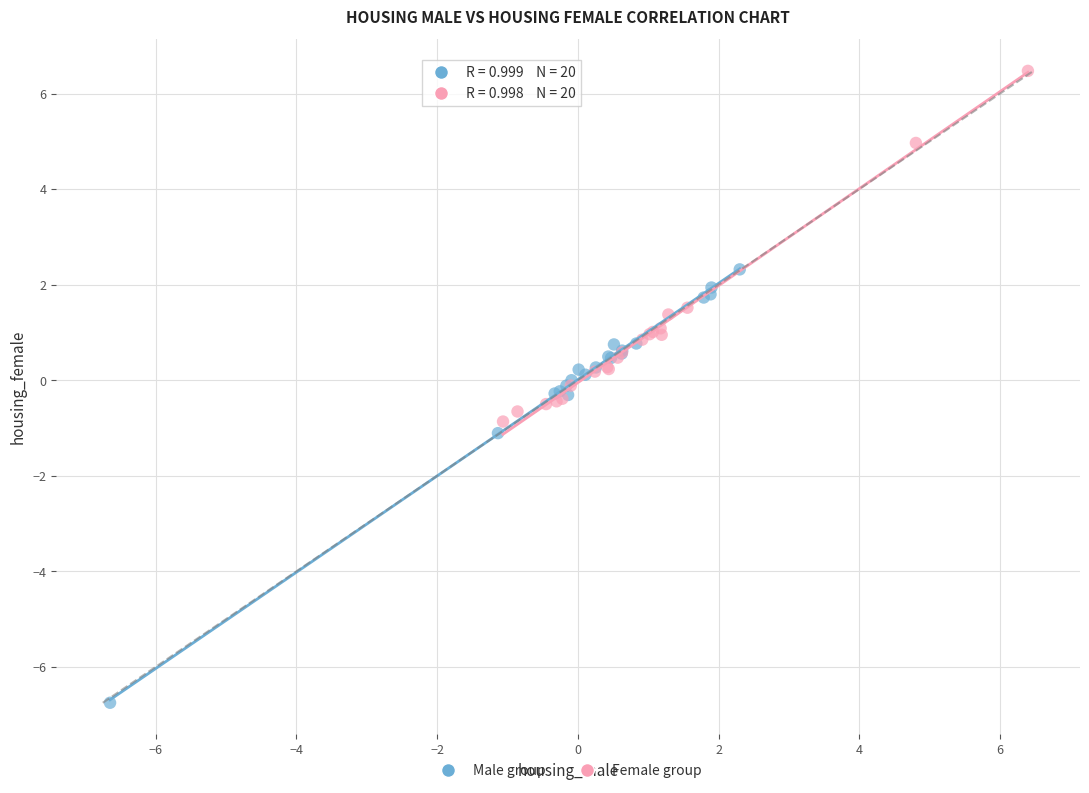

What are all the series names shown in the legend?

Male group, Female group